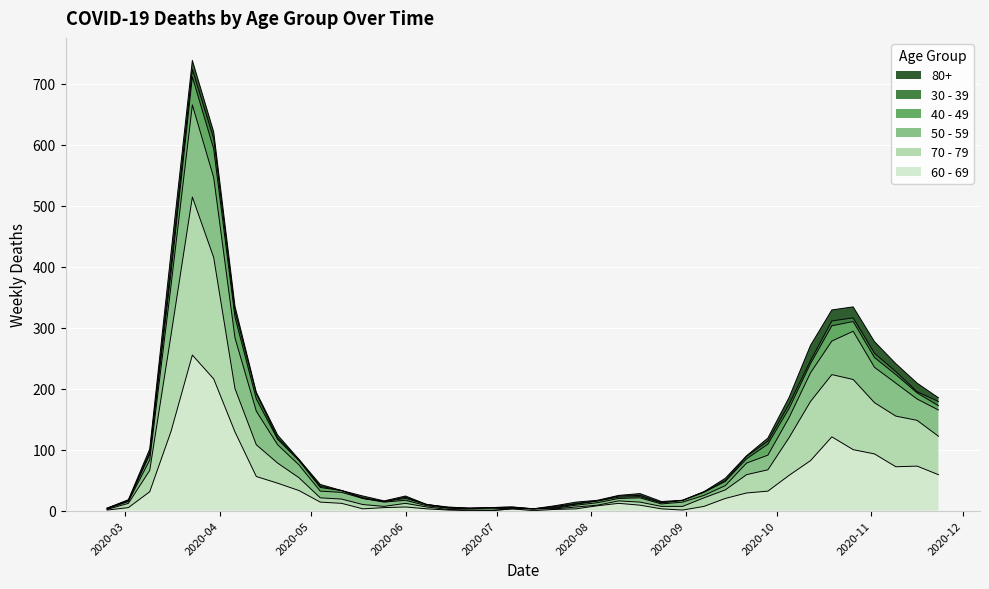

What is the label of the 38th point from the right?

2020-03-09